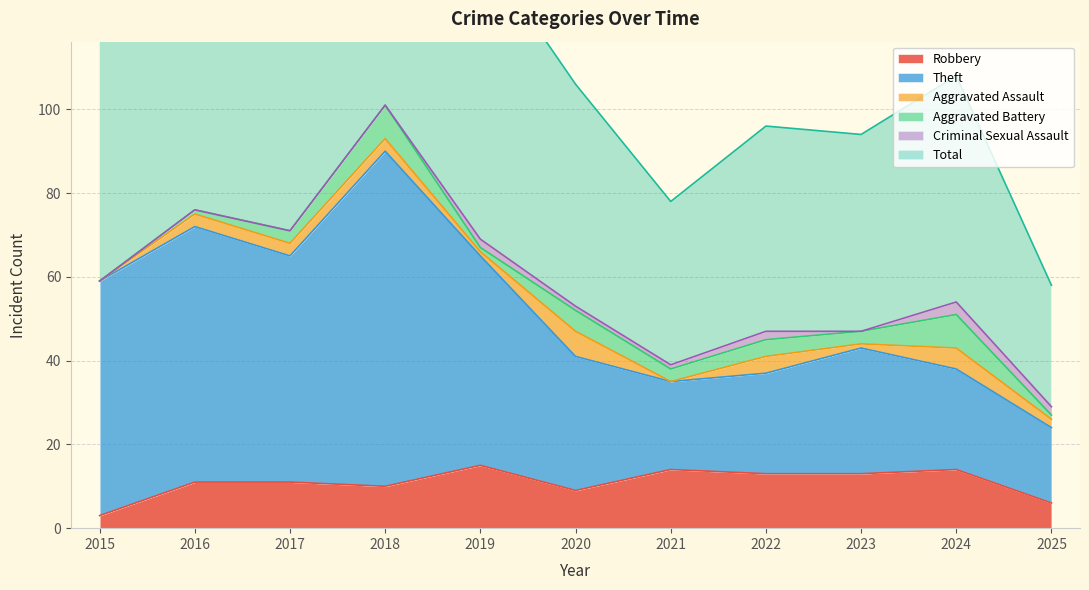

How many data points in Robbery are less than 11?

4